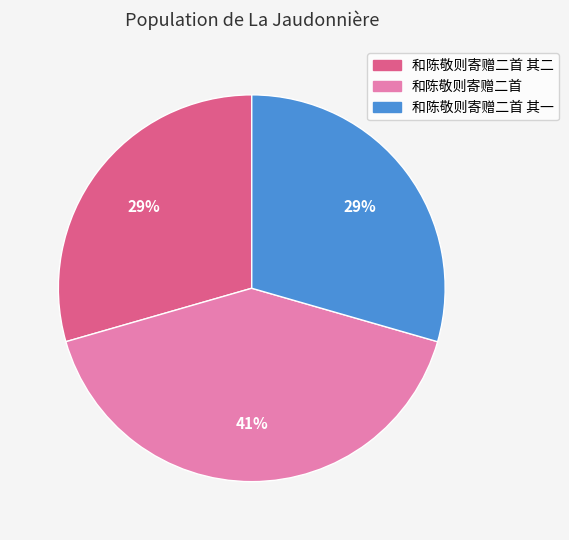

The 和陈敬则寄赠二首 slice represents 48% of the pie. True or false?

False